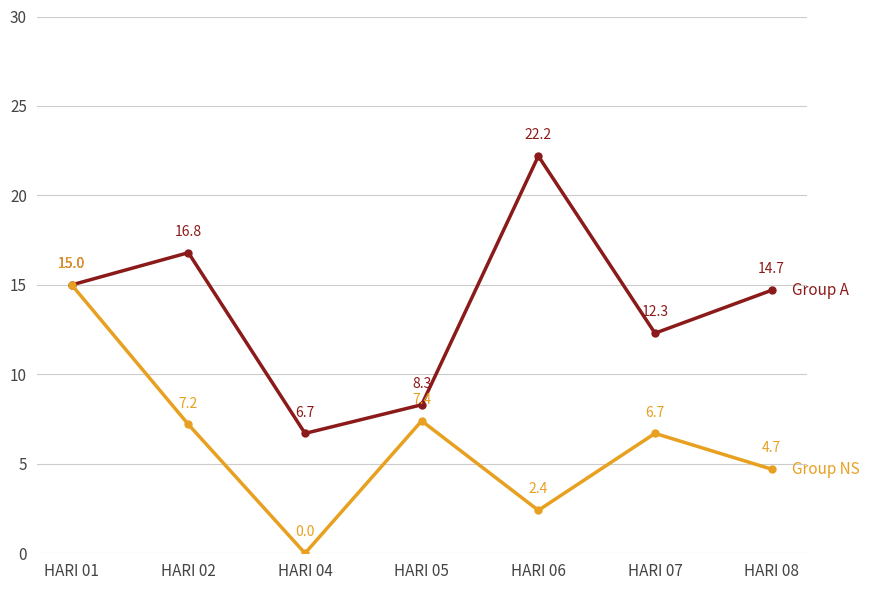

How many series are shown in this chart?

2